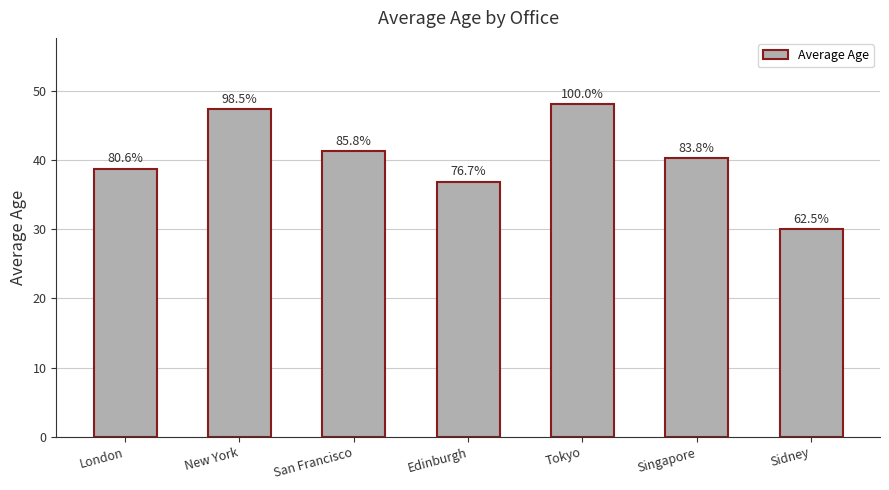

What is the sum of all values?

282.2